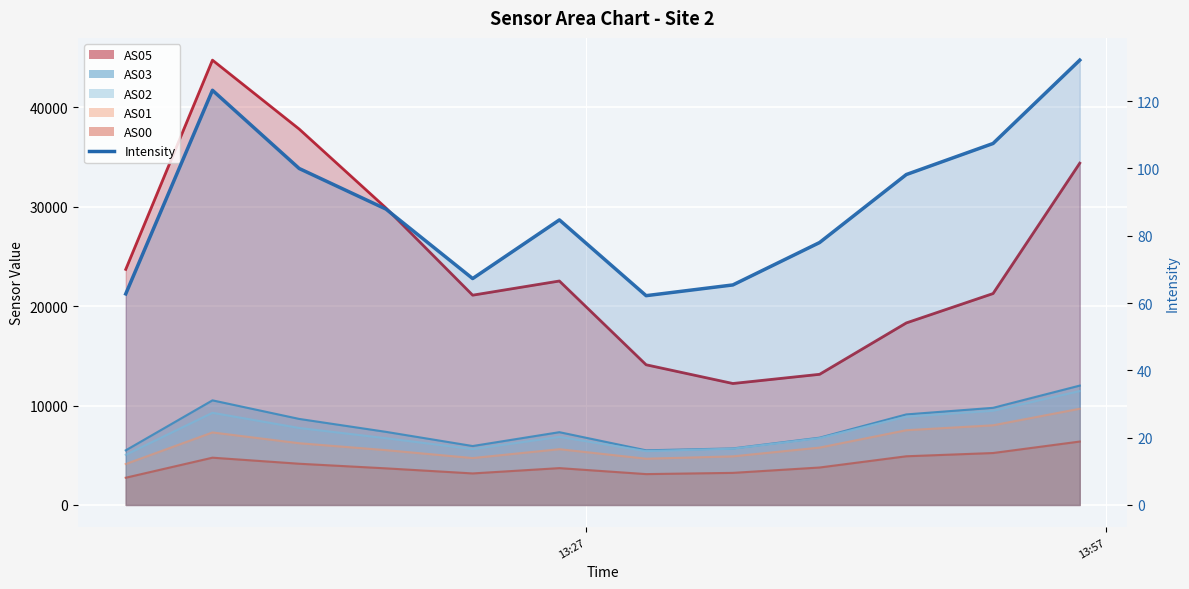

True or false: AS00 has more than 0 interior local peaks.

True